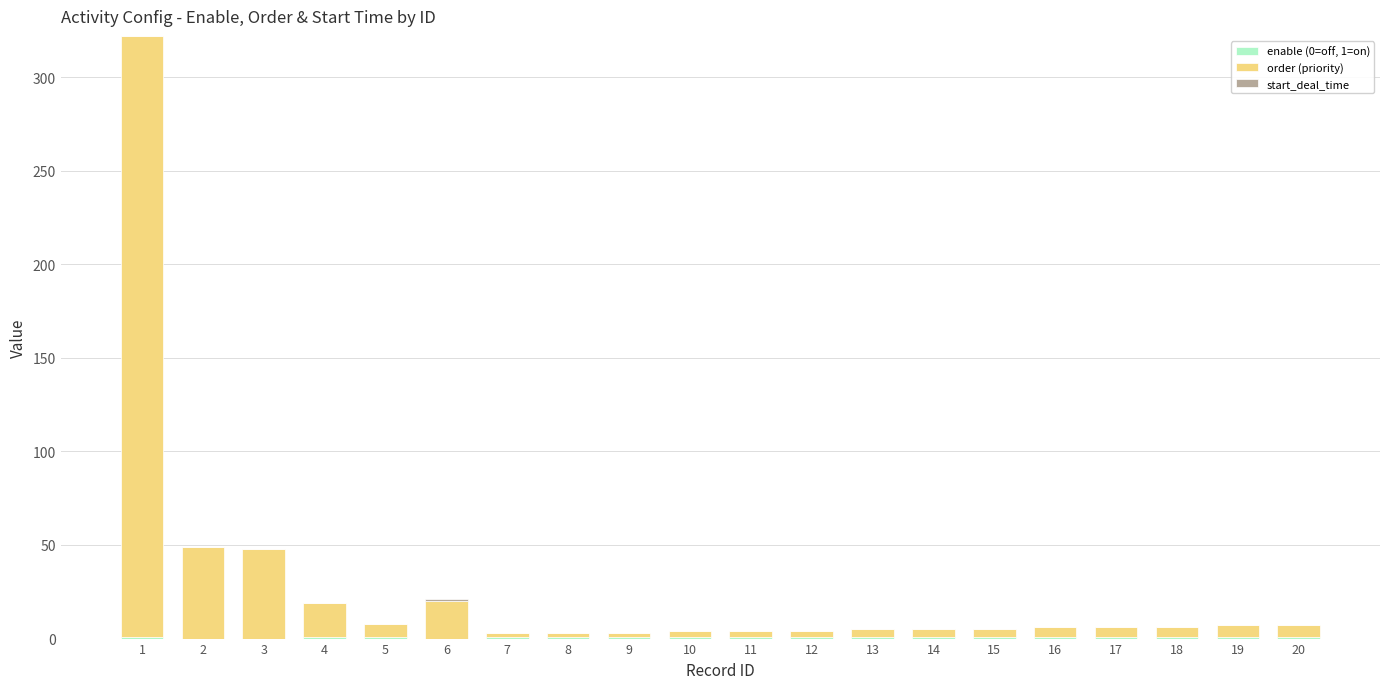

Are the bars grouped side by side (vs. stacked)?

No